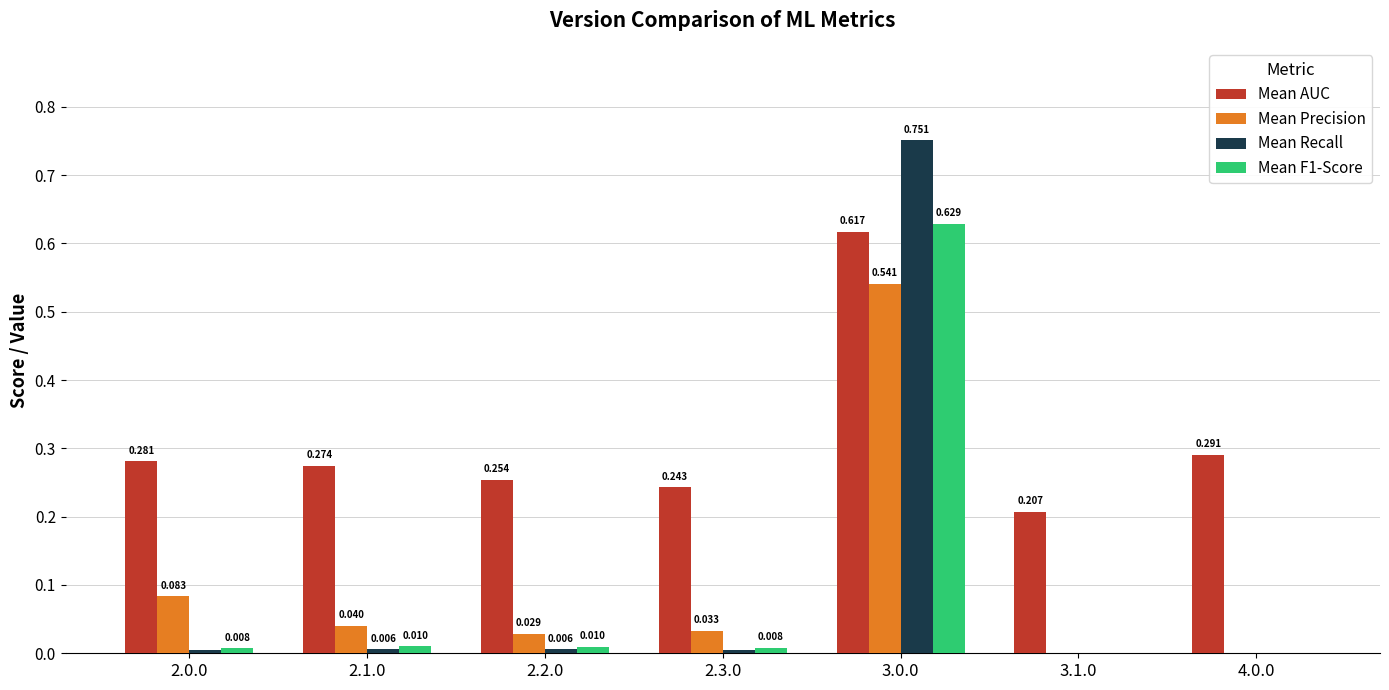

Which series has the largest total across all categories?

Mean AUC